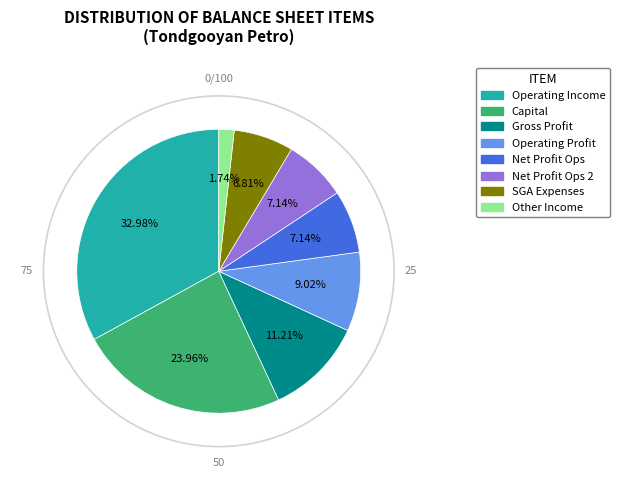

Is there a majority slice in this chart?

No